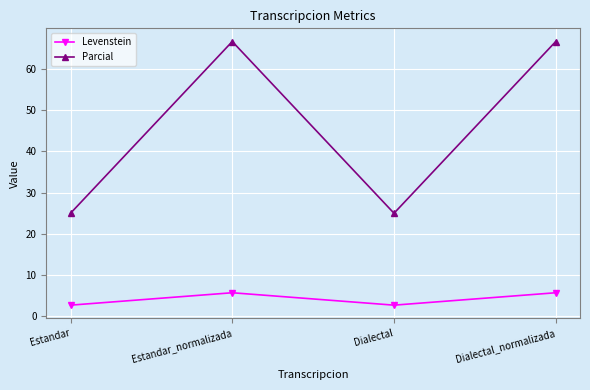

Where is the first local maximum for Levenstein?

Estandar_normalizada